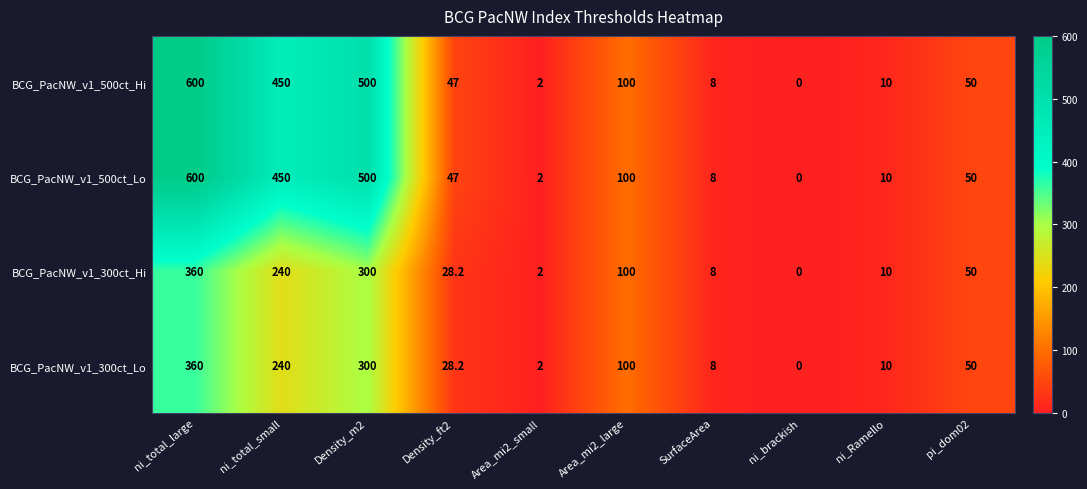

What is the sum of all BCG_PacNW_v1_300ct_Hi values?

1098.2